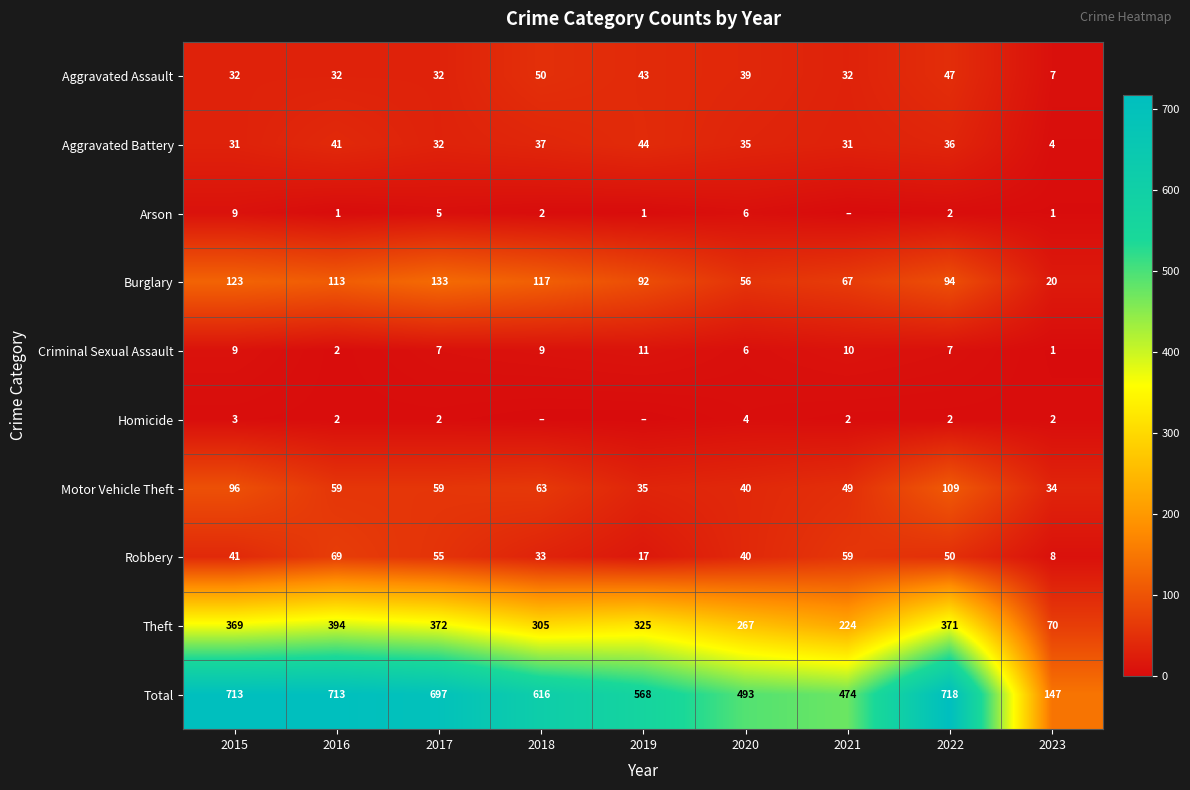

Which category has the lowest value across all series?

2021